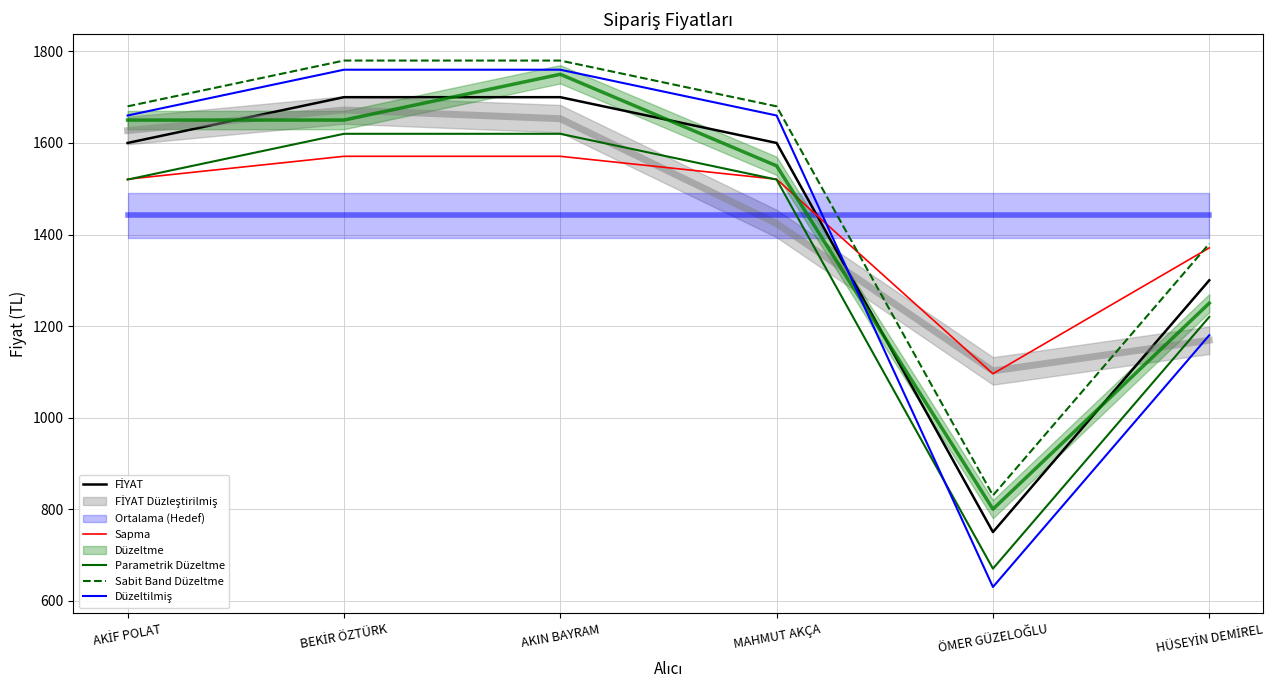

The value of Sapma at AKIN BAYRAM is 1570.8. True or false?

True